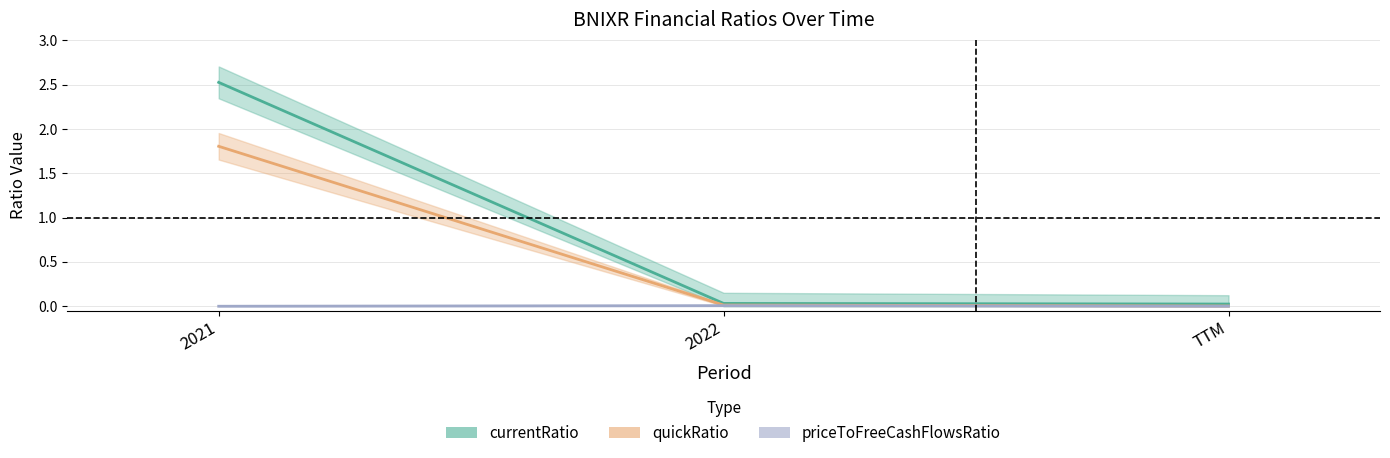

At which label does quickRatio reach its minimum?

TTM